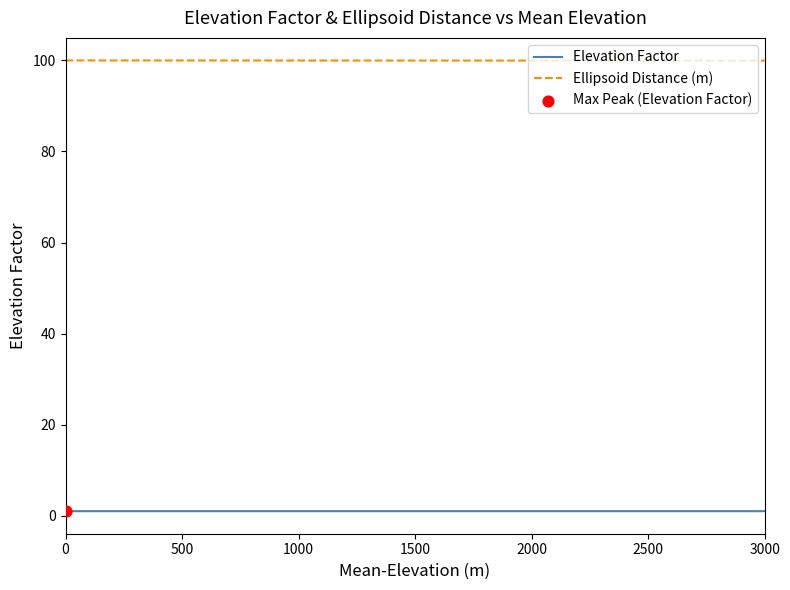

What is the greatest value displayed?

100.0